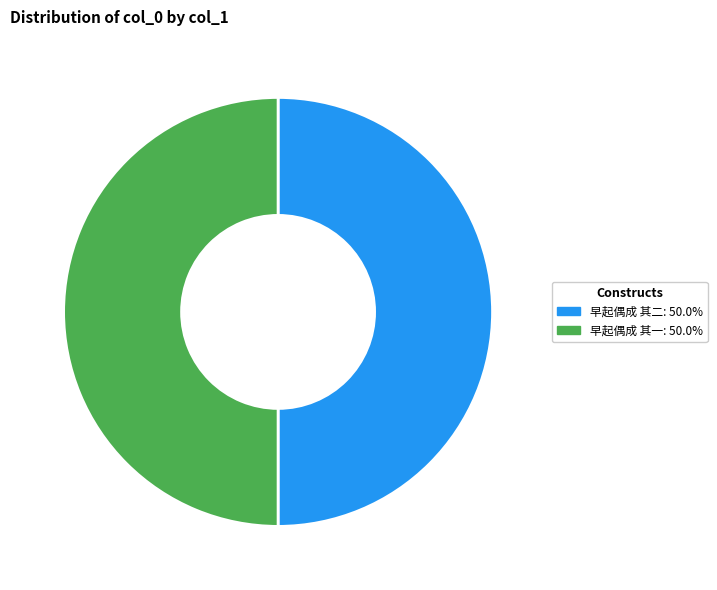

The 早起偶成 其一 slice represents 56% of the pie. True or false?

False